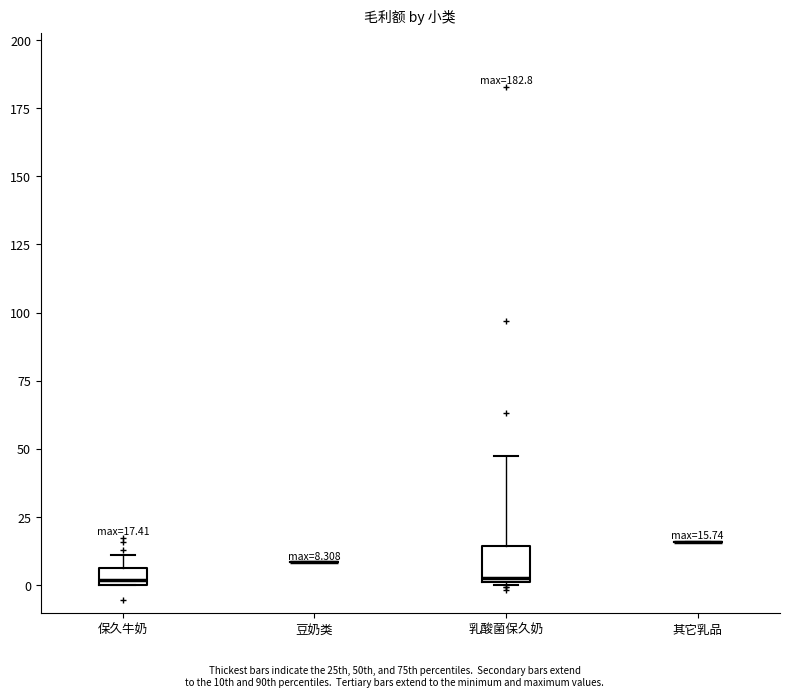

Which box is the tallest, from its lower edge to its upper edge?

乳酸菌保久奶